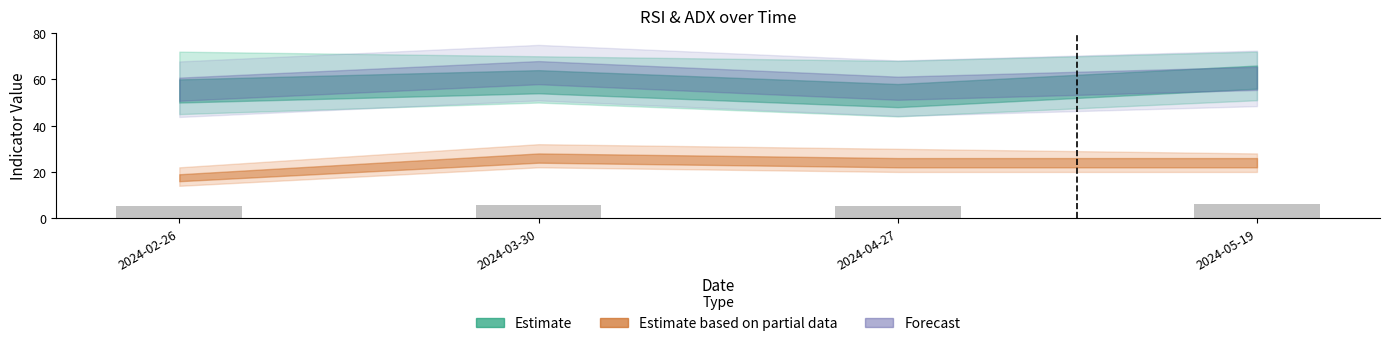

What is the sum of all values?

22.5